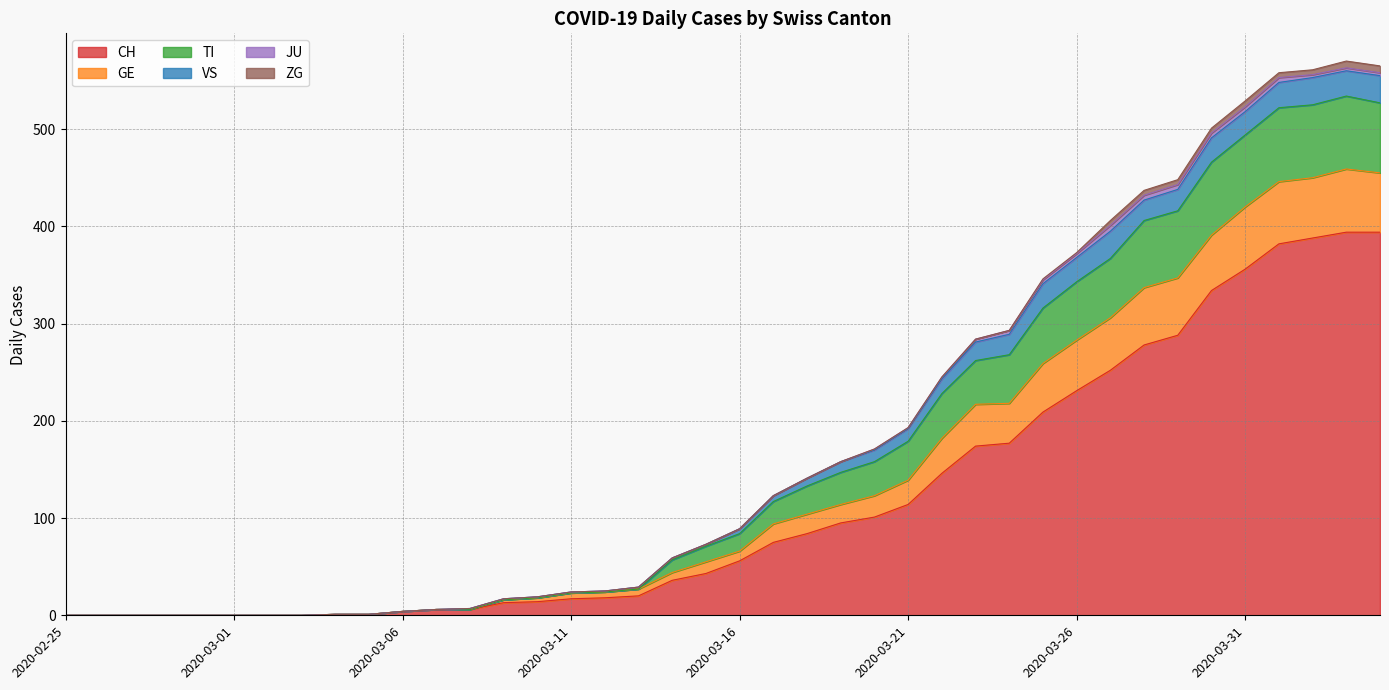

True or false: GE and TI cross at least once.

False